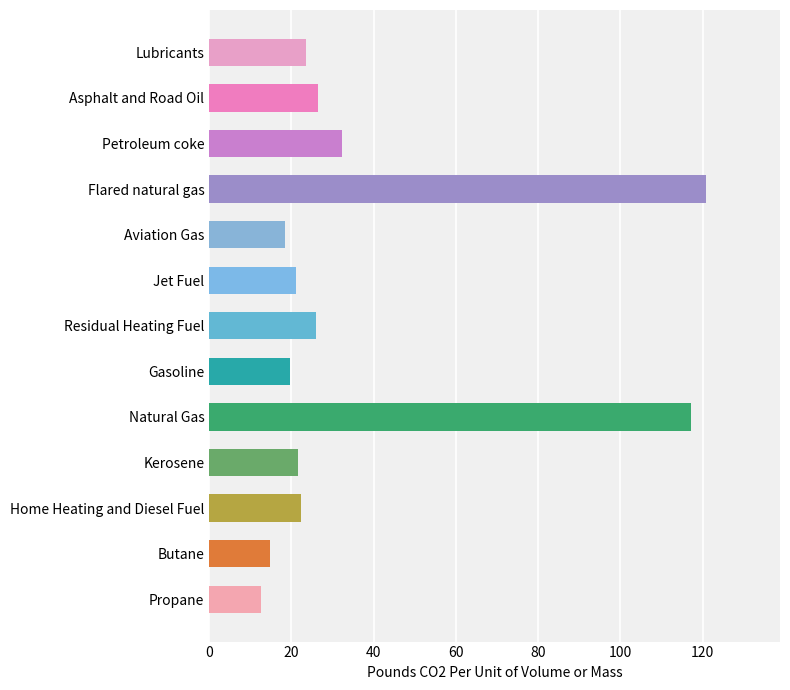

The chart shows a value of 23.6 at Lubricants. True or false?

True